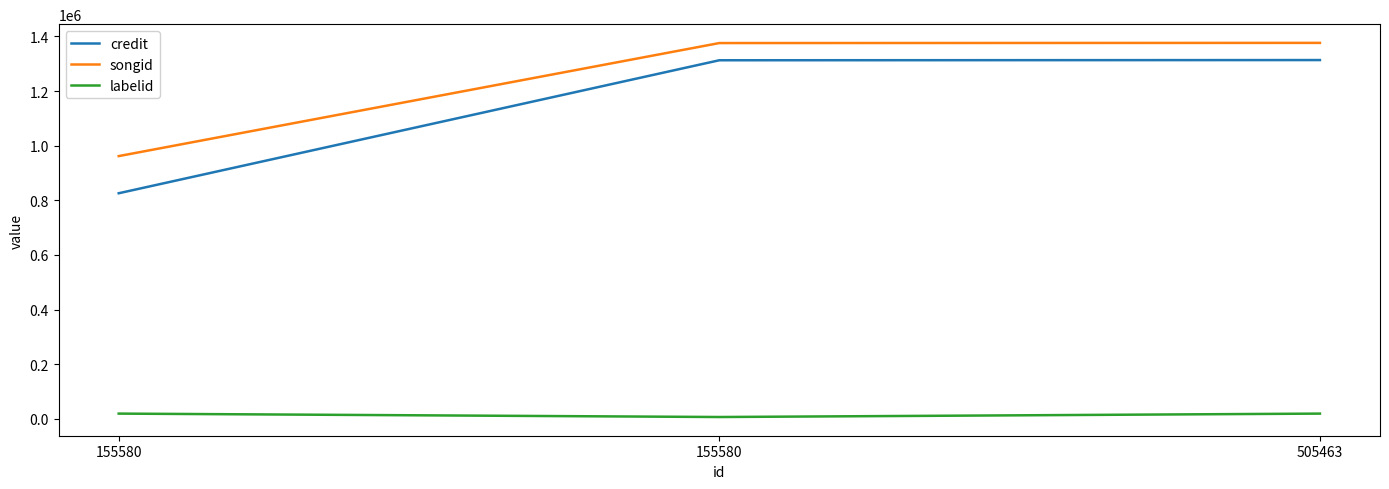

What are all the series names shown in the legend?

credit, songid, labelid